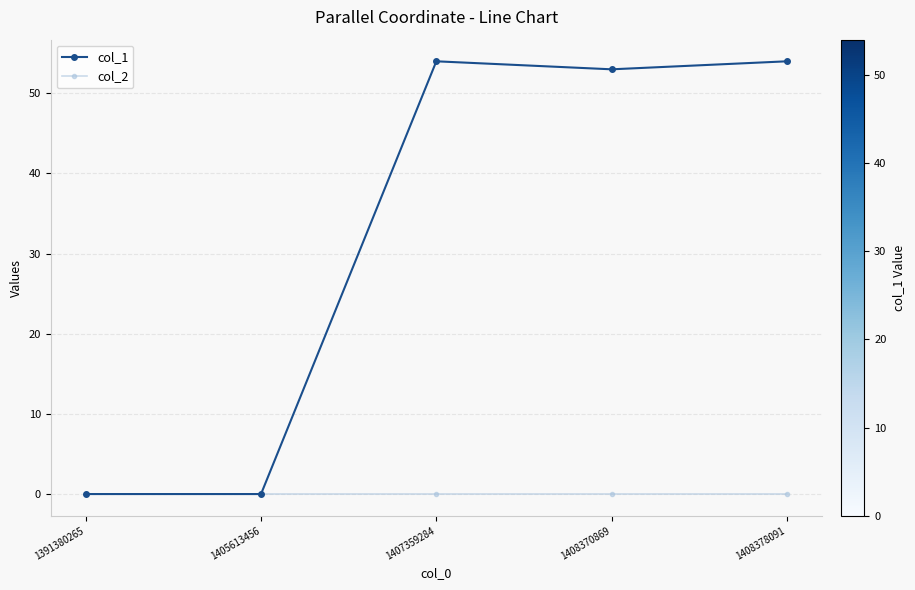

Count the number of categories in the chart.

5